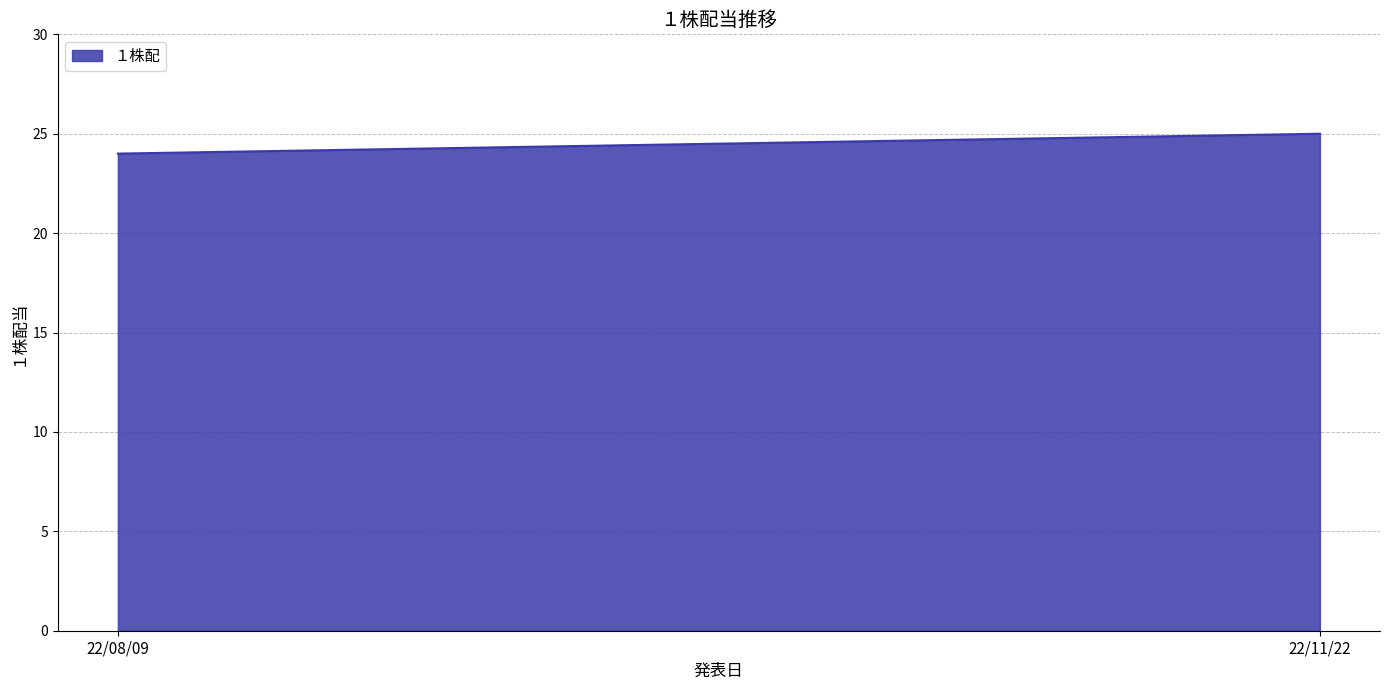

What is the change in value from 22/08/09 to 22/11/22?

+1